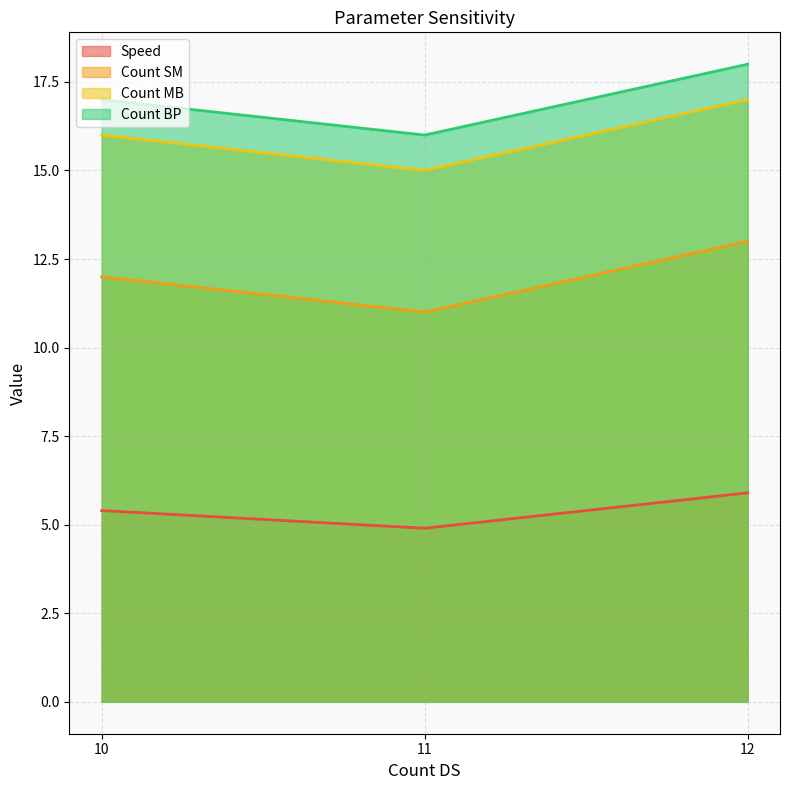

Which series changed the most between 11 and 12?

Count SM